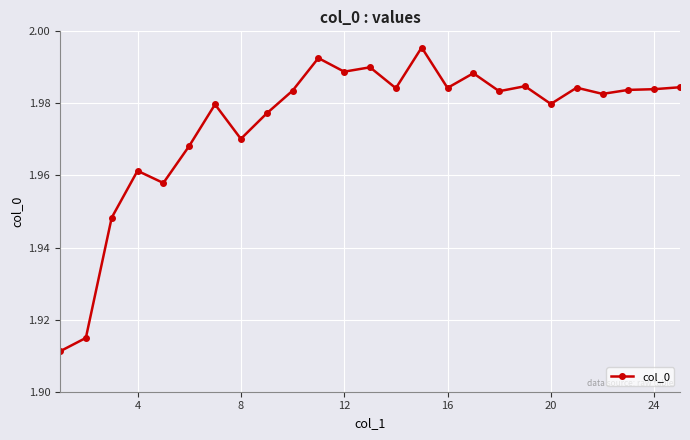

What is the sum of all values?

49.4